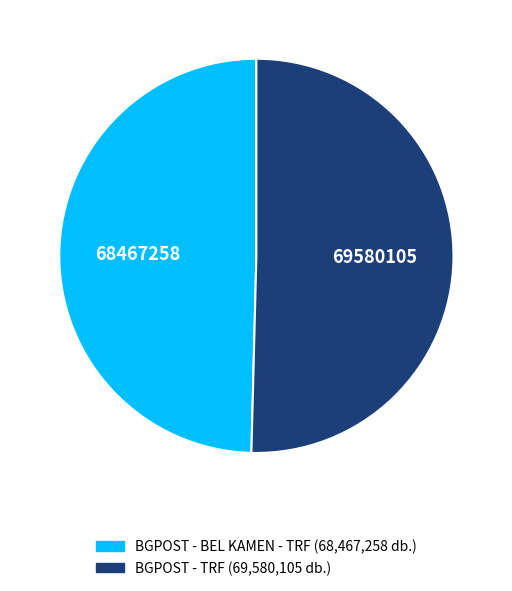

Which slice is the largest?

BGPOST - TRF